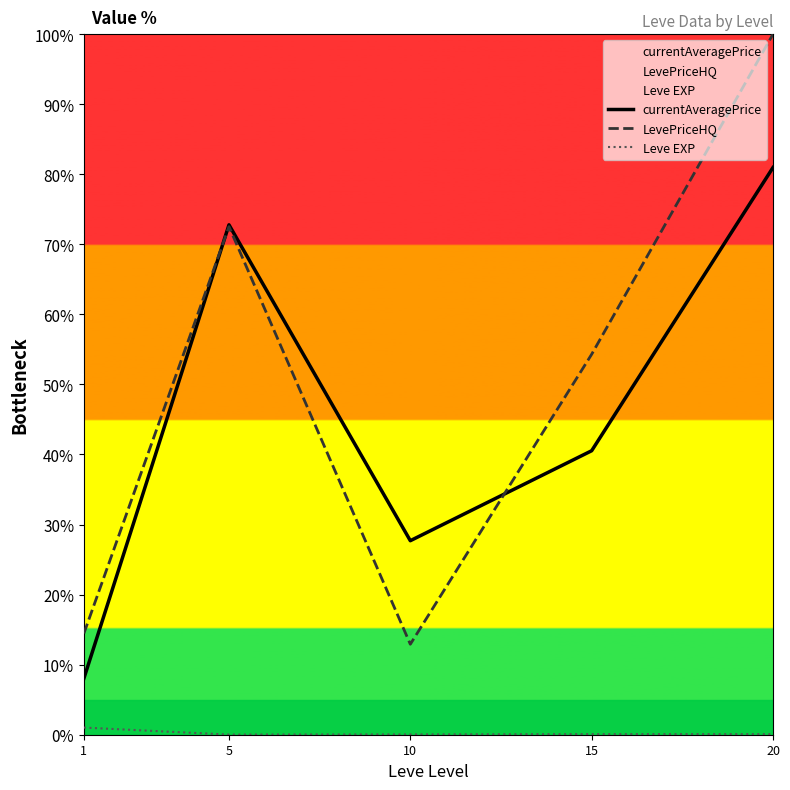

How many data points in LevePriceHQ are above 54?

3